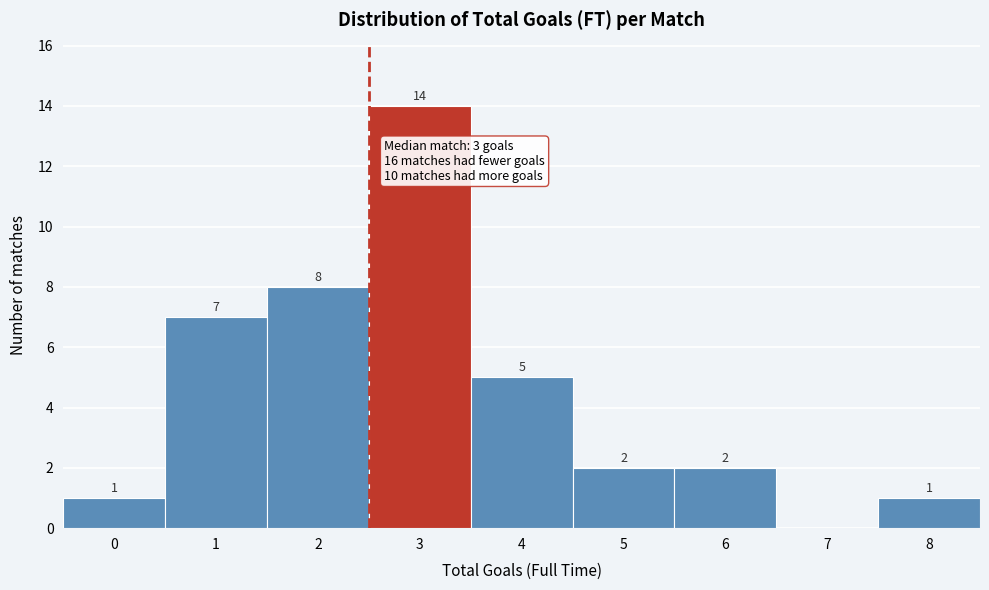

Reading left to right, what are all the values shown in this chart?

0=1	1=7	2=8	3=14	4=5	5=2	6=2	7=0	8=1